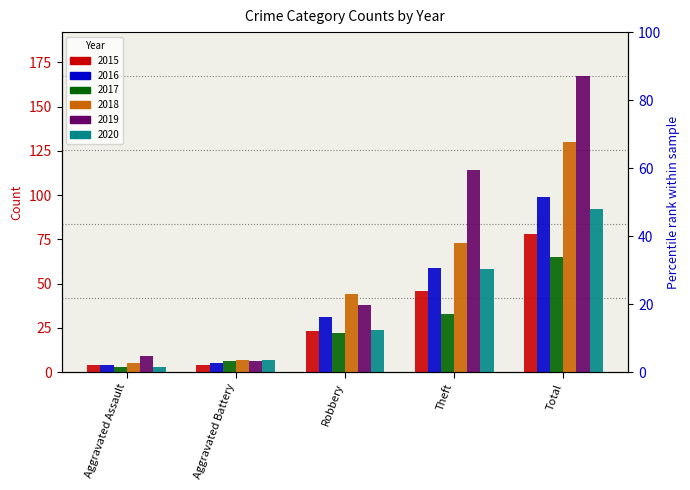

Is the value of 2016 at Robbery greater than the value of 2018 at Aggravated Assault?

Yes